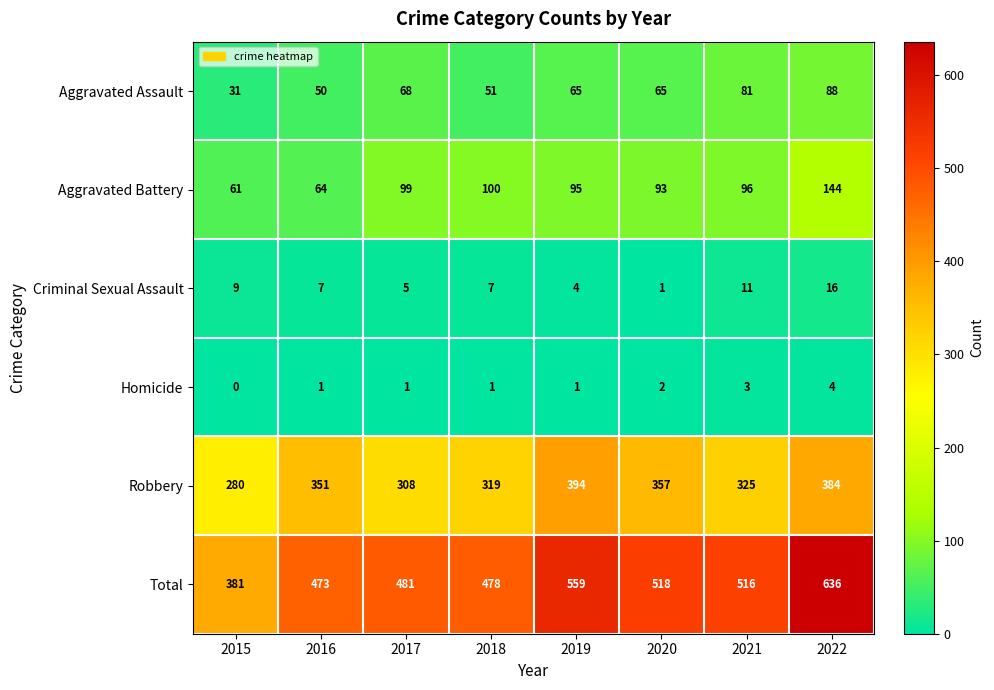

True or false: Homicide has a value of -2 at 2015.

False